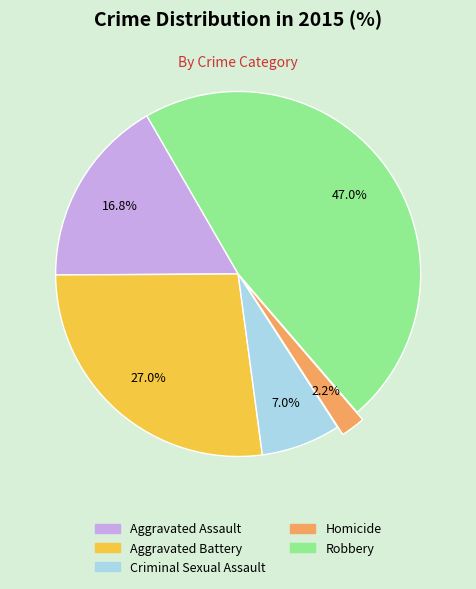

Rank the categories by value from highest to lowest.

Robbery, Aggravated Battery, Aggravated Assault, Criminal Sexual Assault, Homicide